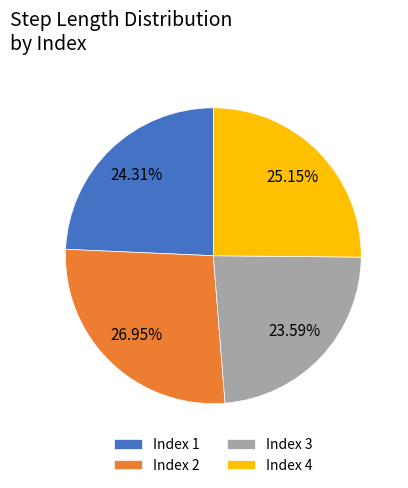

Which slice is the largest?

Index 2